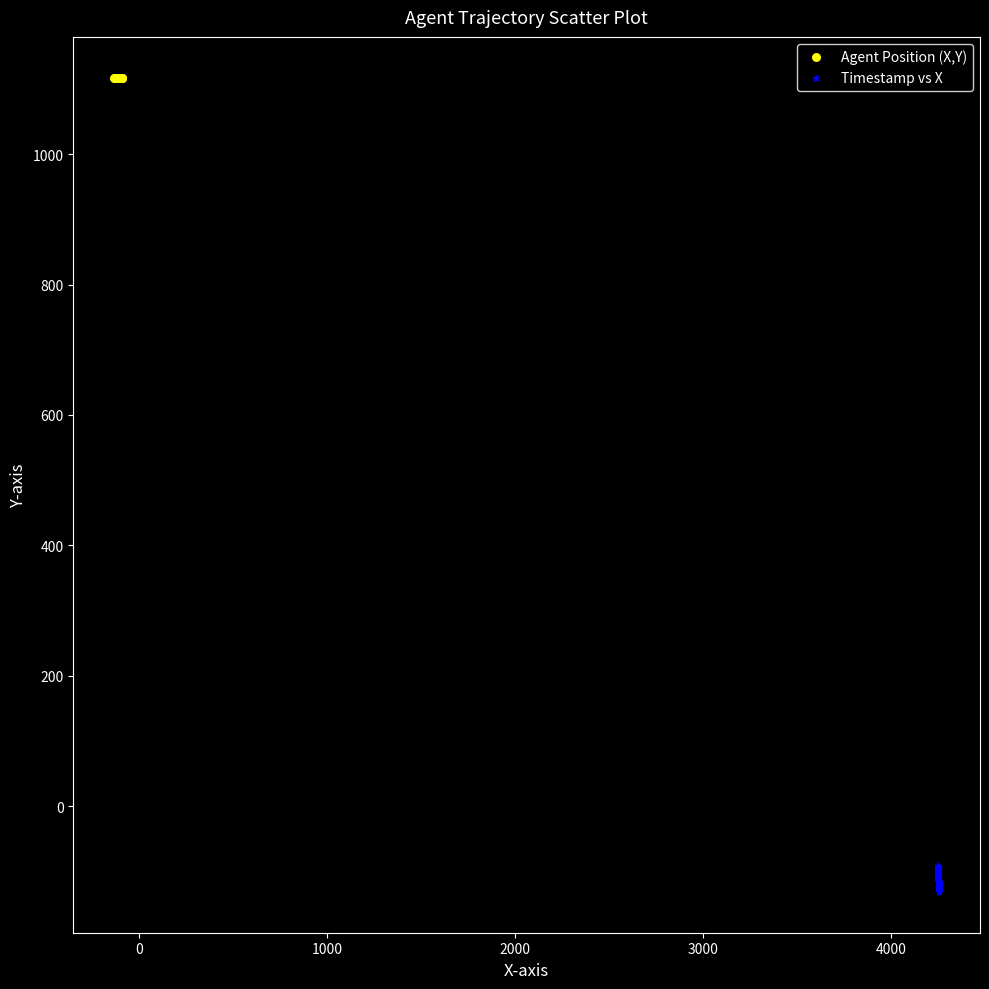

What are all the series names shown in the legend?

Agent Position (X,Y), Timestamp vs X